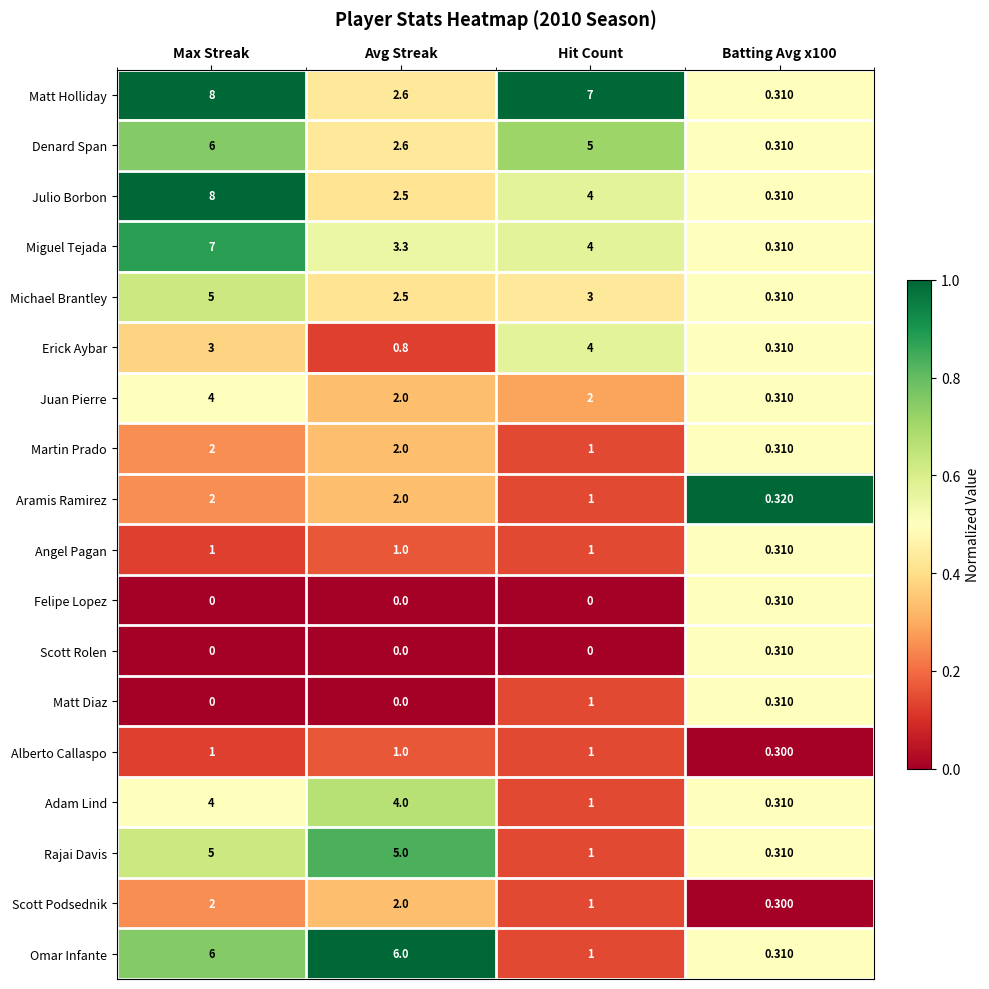

At which category does the chart reach its peak across all series?

Max Streak